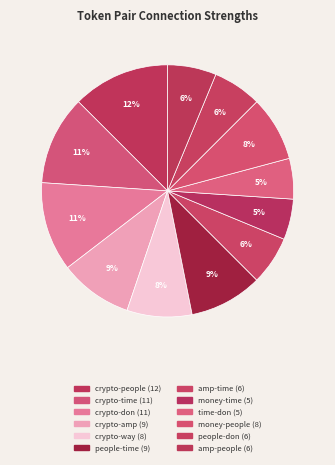

To the nearest percent, what portion does amp-time represent?

6%